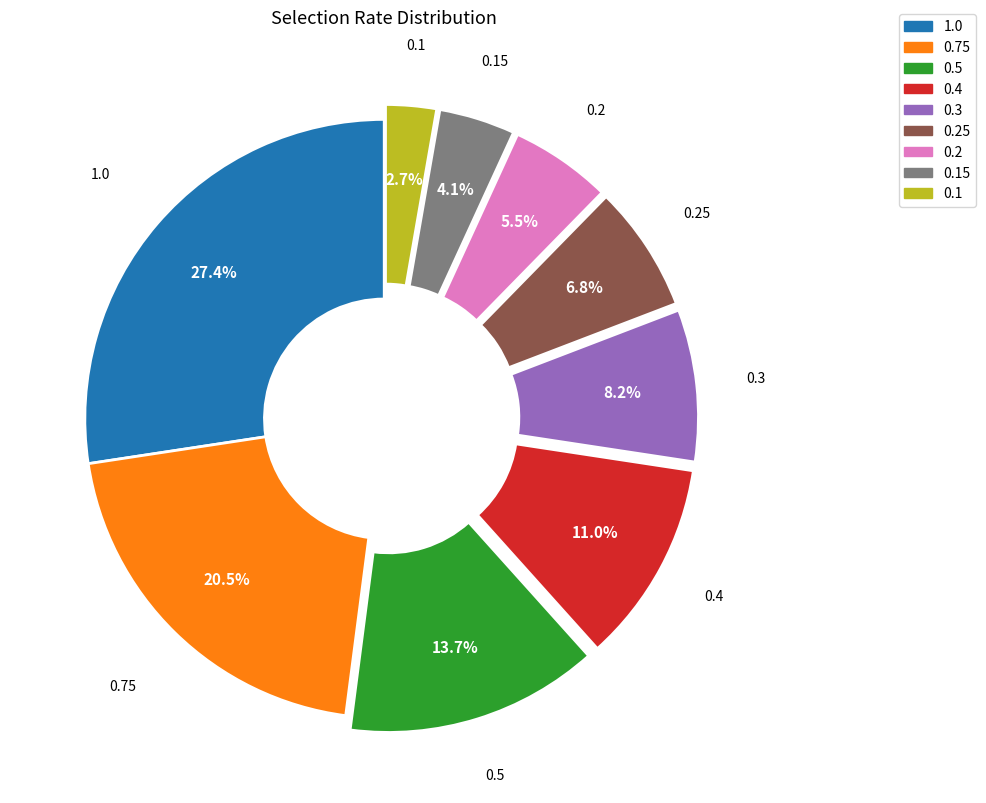

Does any single category account for the majority?

No